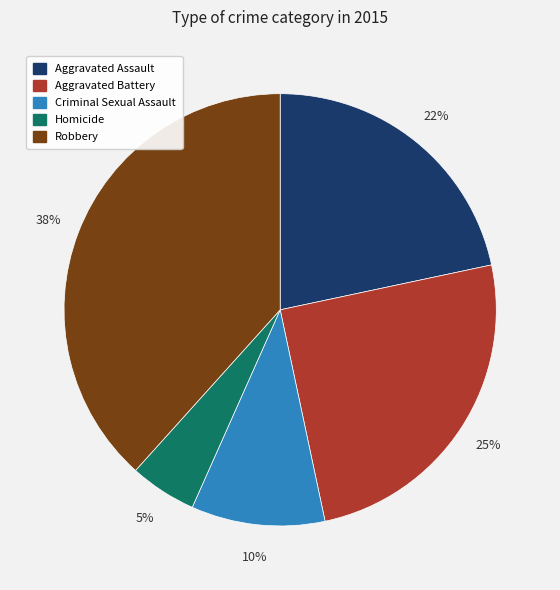

What is the ratio of the value at Criminal Sexual Assault to the value at Aggravated Assault?

0.5